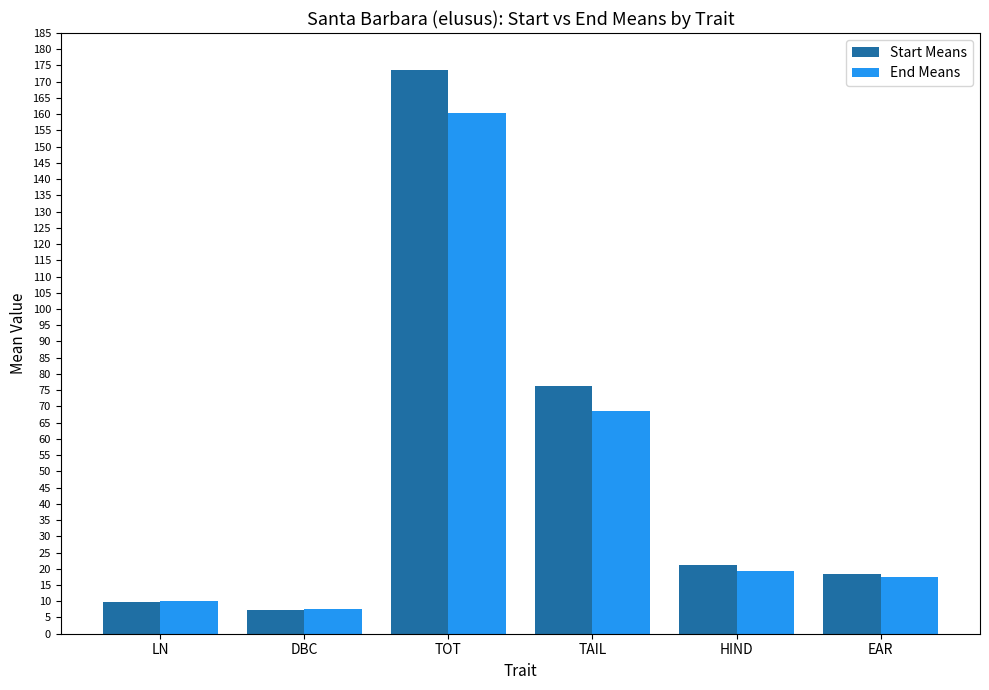

Is it true that End Means equals 10.1 at LN?

True